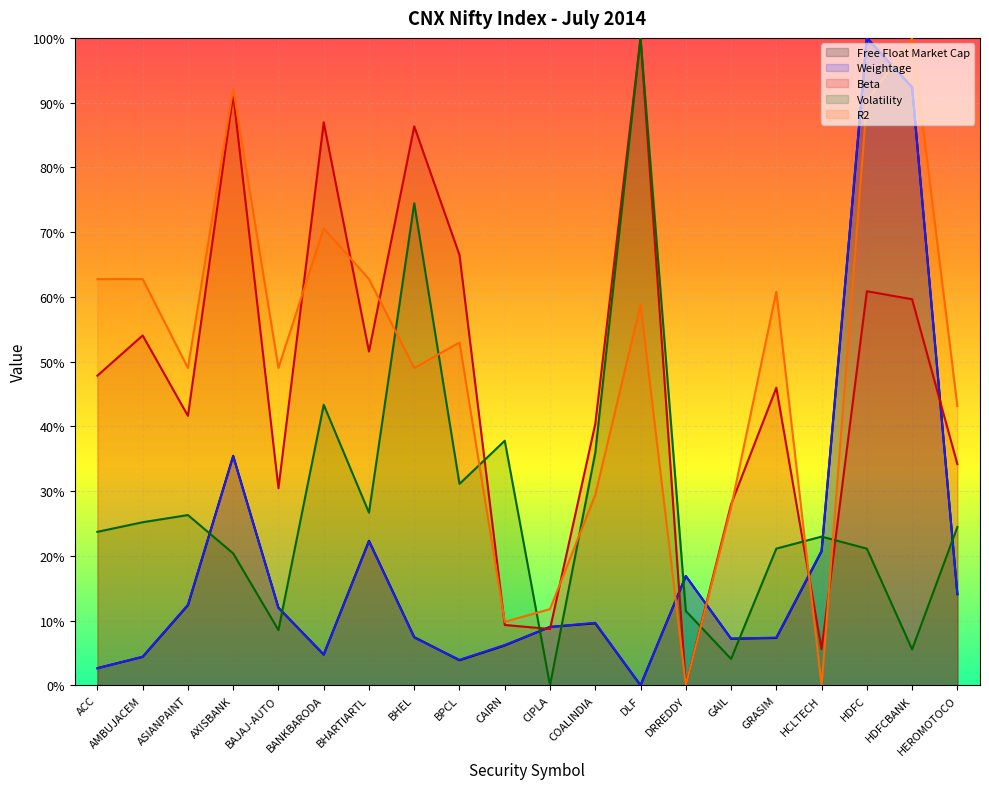

Which series ends up on top after the final intersection of R2 and Weightage?

R2